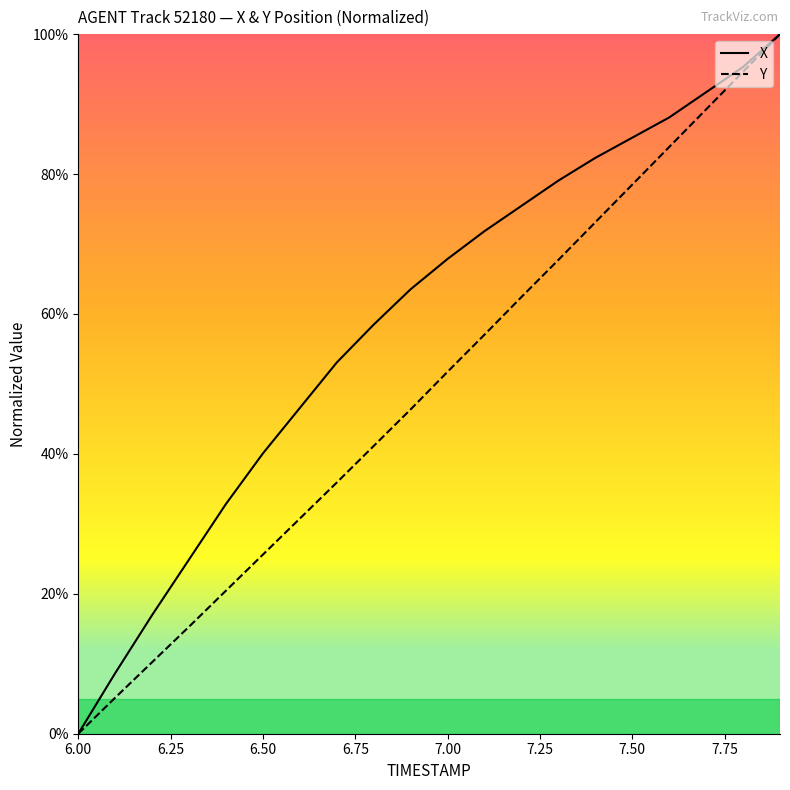

Which series has the largest total across all categories?

X